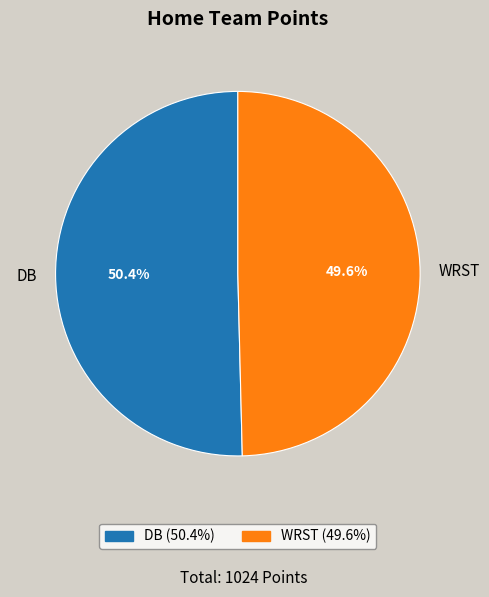

Is there any slice that represents more than half of the pie?

Yes